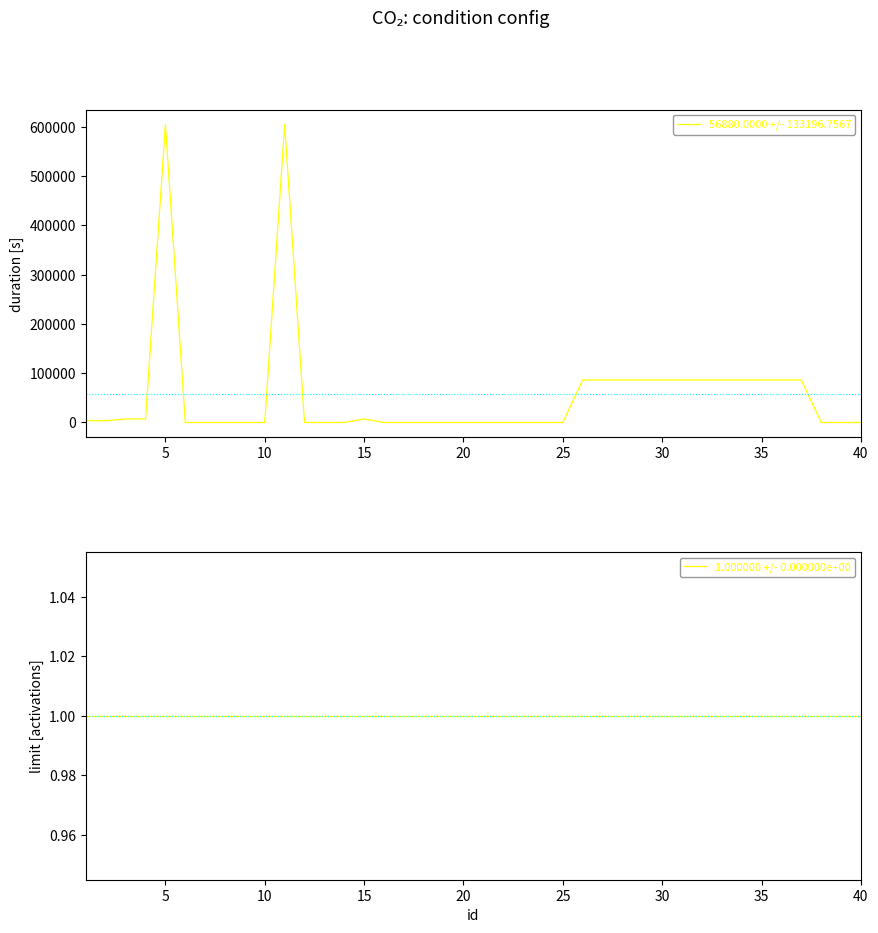

What is the sum of the duration|持续时长，秒 values at 30 and 10?

86400